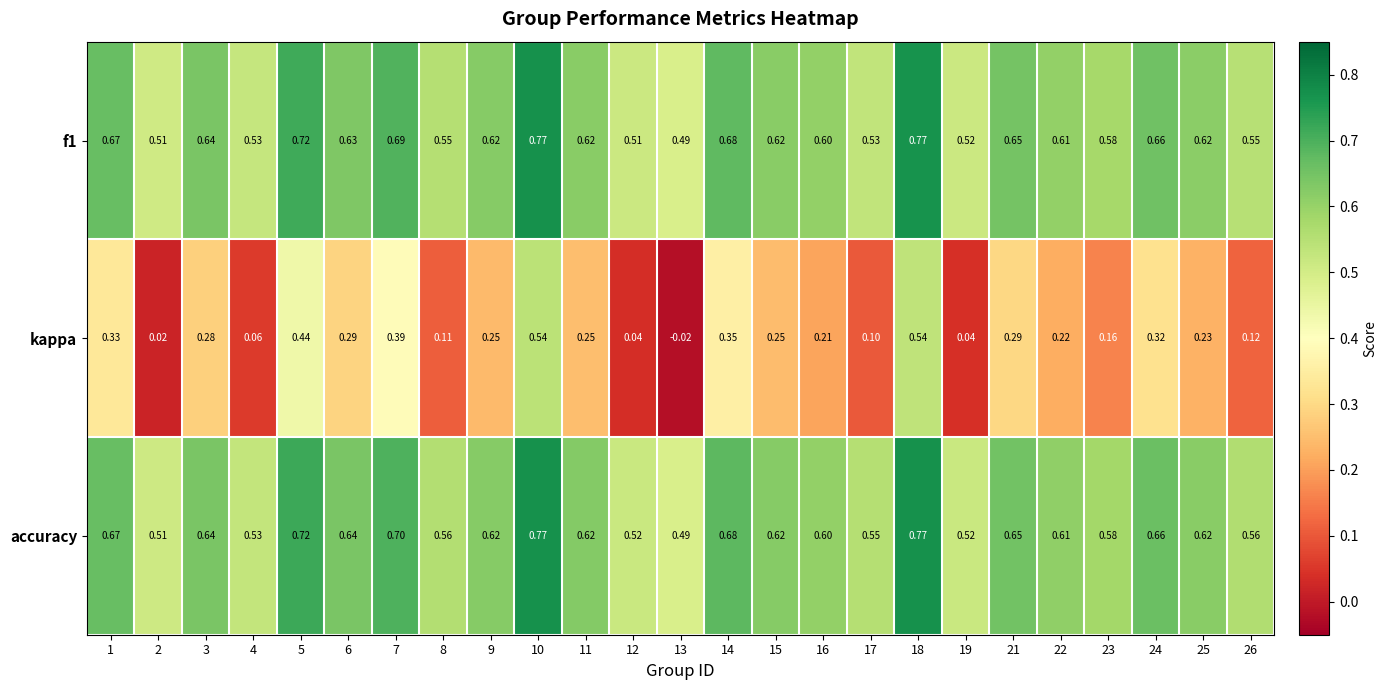

Which series changed the most between 5 and 12?

kappa